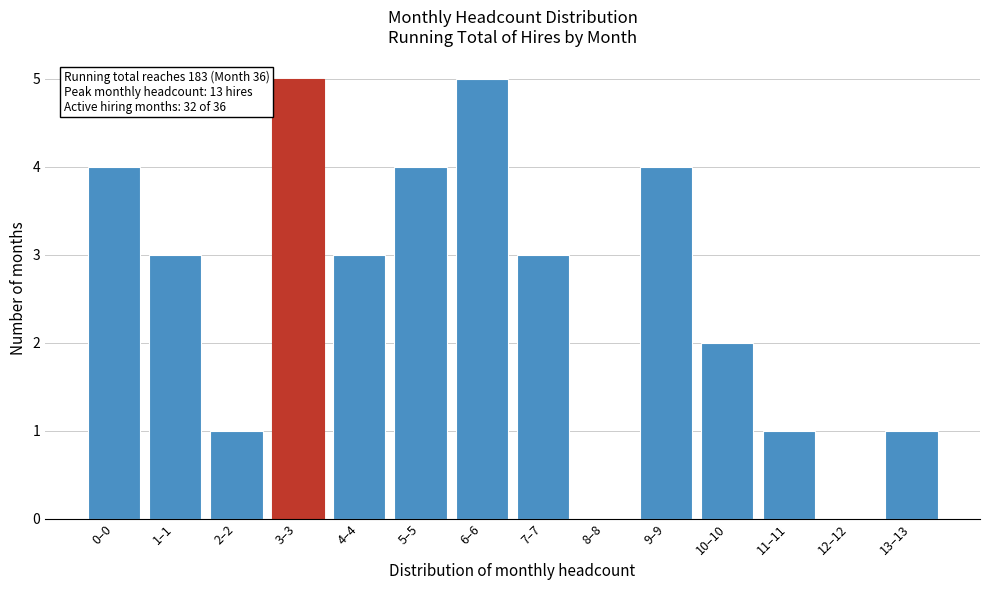

Reading right to left, extract all data points from this chart.

13–13=1	12–12=0	11–11=1	10–10=2	9–9=4	8–8=0	7–7=3	6–6=5	5–5=4	4–4=3	3–3=5	2–2=1	1–1=3	0–0=4